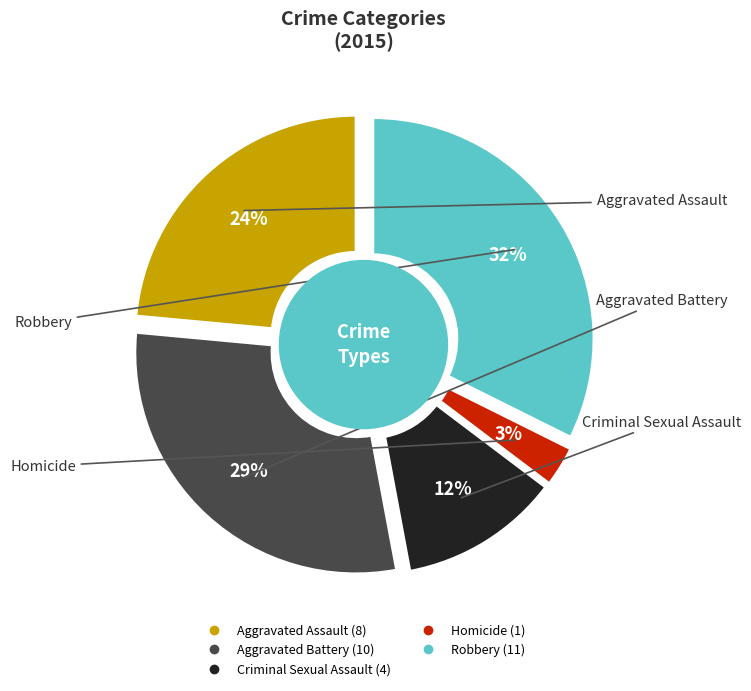

Combined, do Criminal Sexual Assault and Aggravated Assault account for over 50%?

No